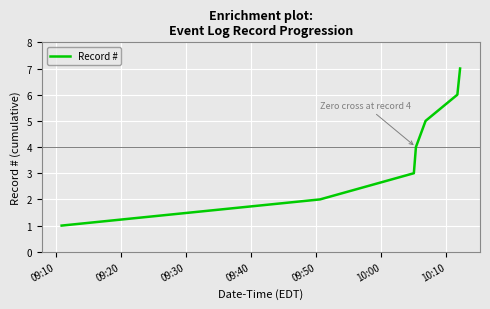

What is the sum of all values?

28